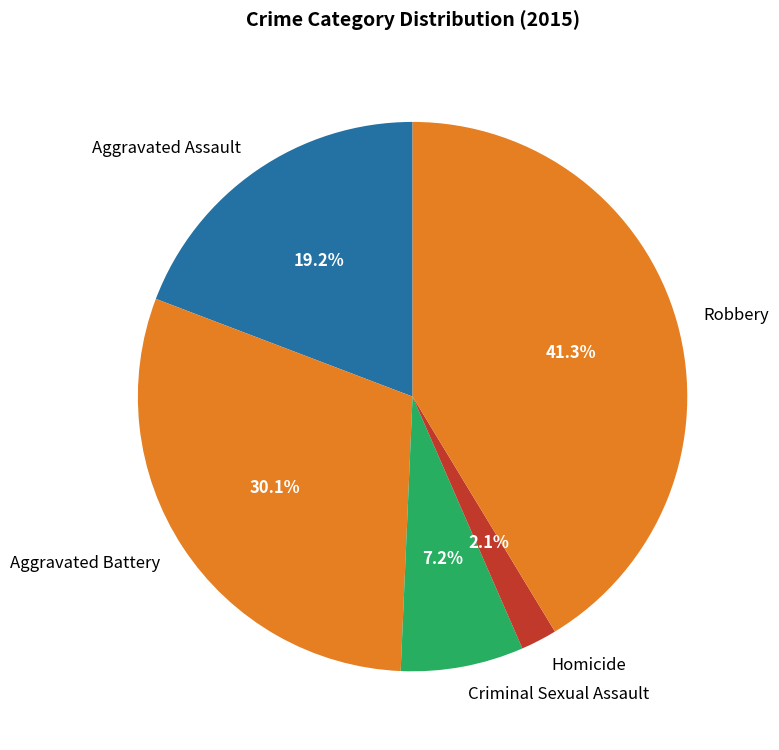

To the nearest percent, what is the average slice percentage?

20%